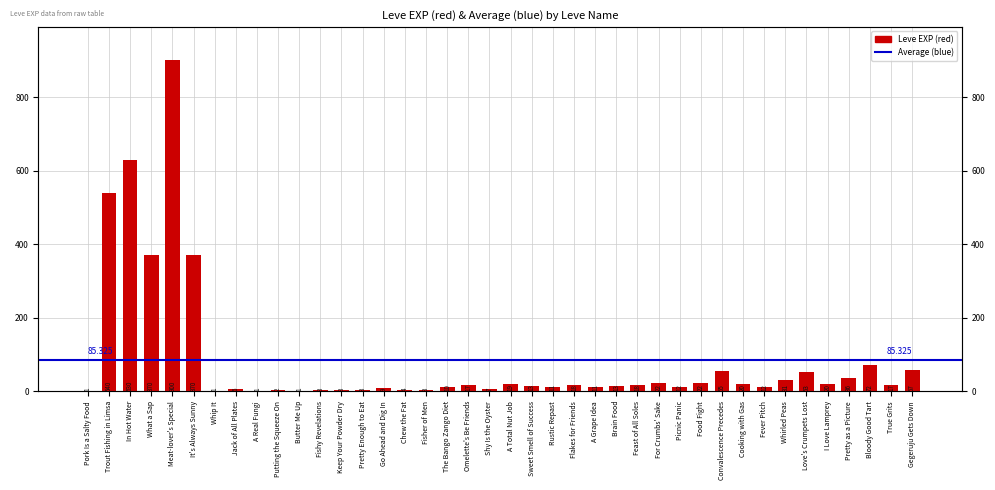

True or false: the data shows 31 at A Total Nut Job.

False